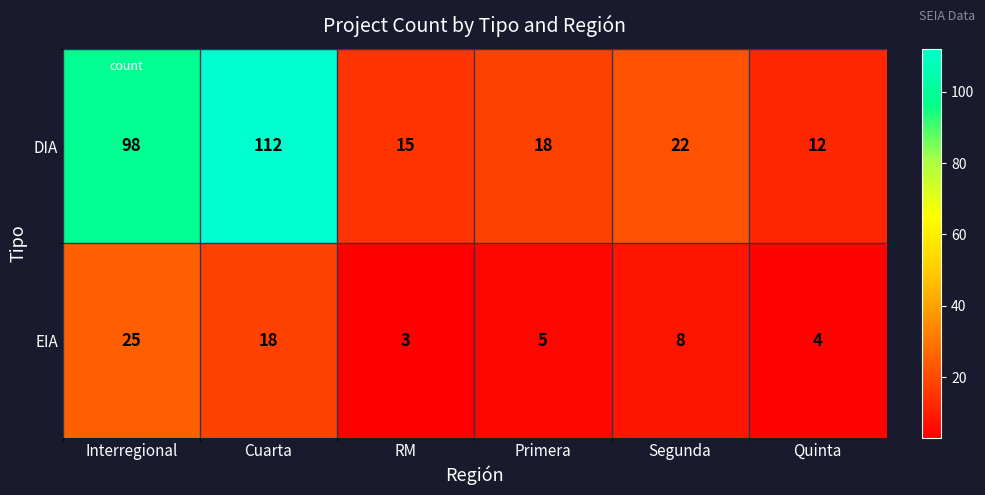

What is the difference between the second highest and second lowest values in the EIA series?

14